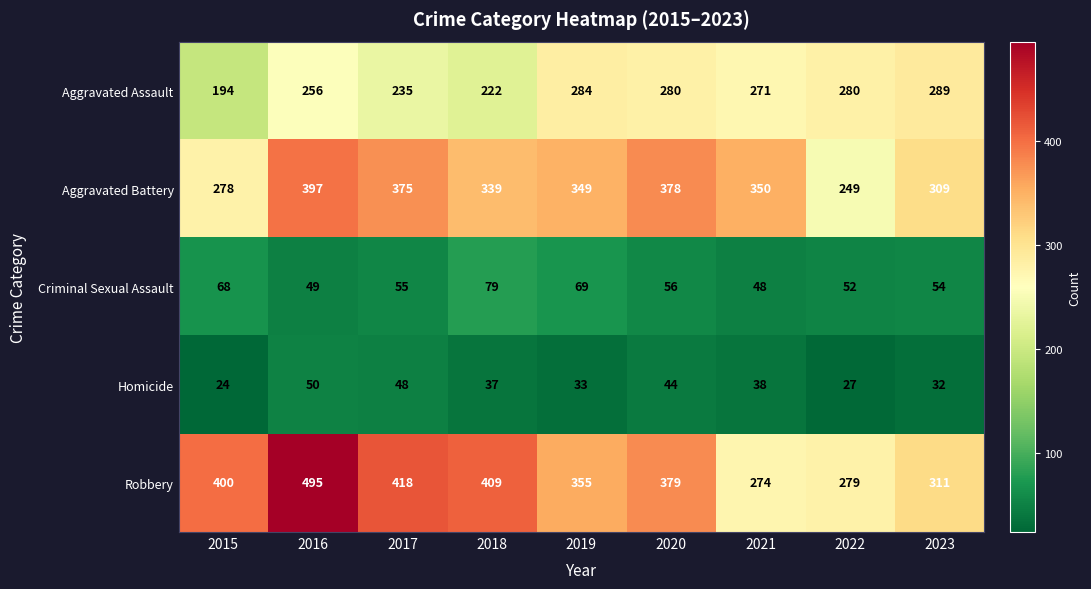

Which label corresponds to the largest value in the chart?

2016